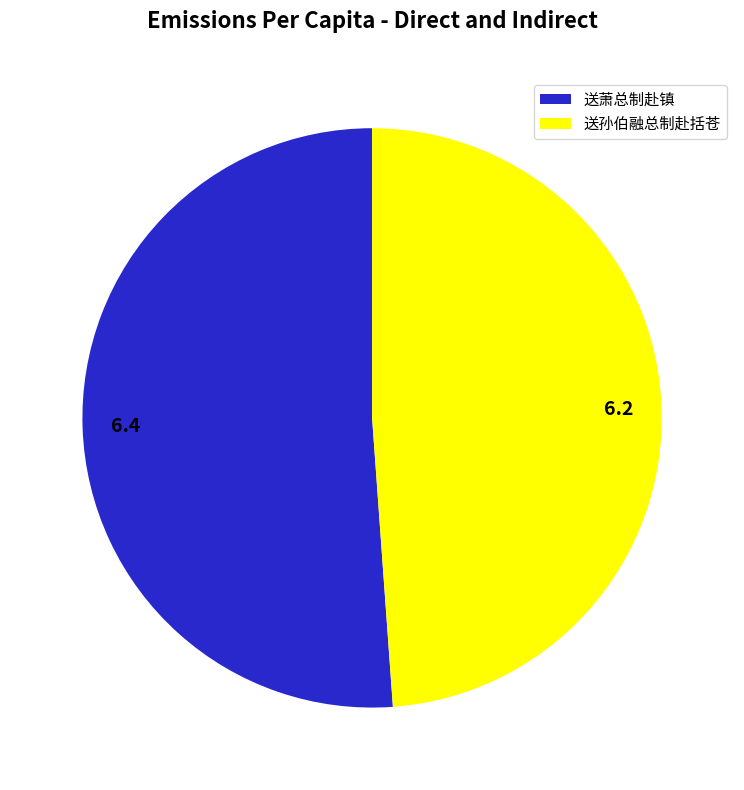

Which has a higher value, 送萧总制赴镇 or 送孙伯融总制赴括苍?

送萧总制赴镇